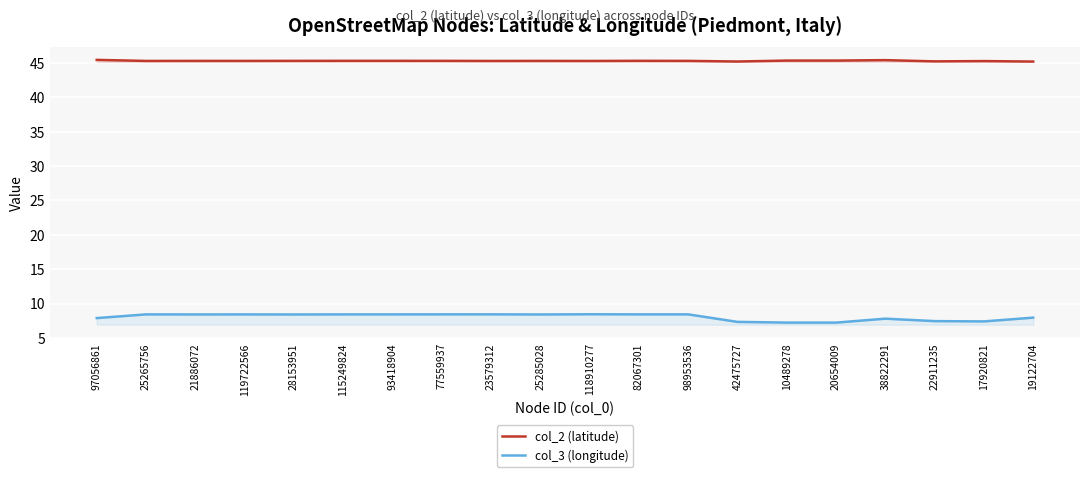

The value of col_3 (longitude) at 82067301 is 11.9. True or false?

False